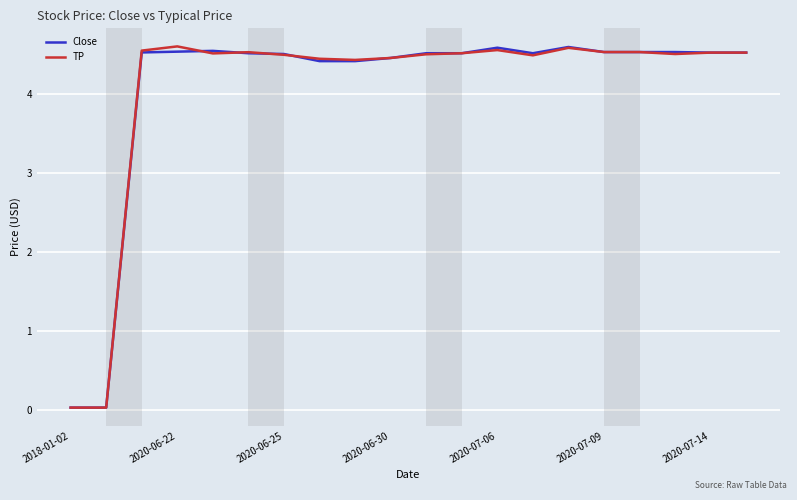

What is the greatest value displayed?

4.6